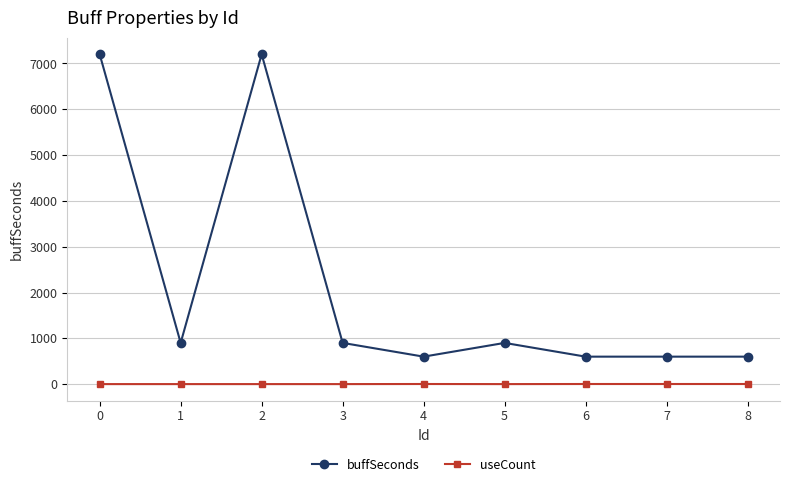

At which category does buffSeconds reach its first local valley?

1